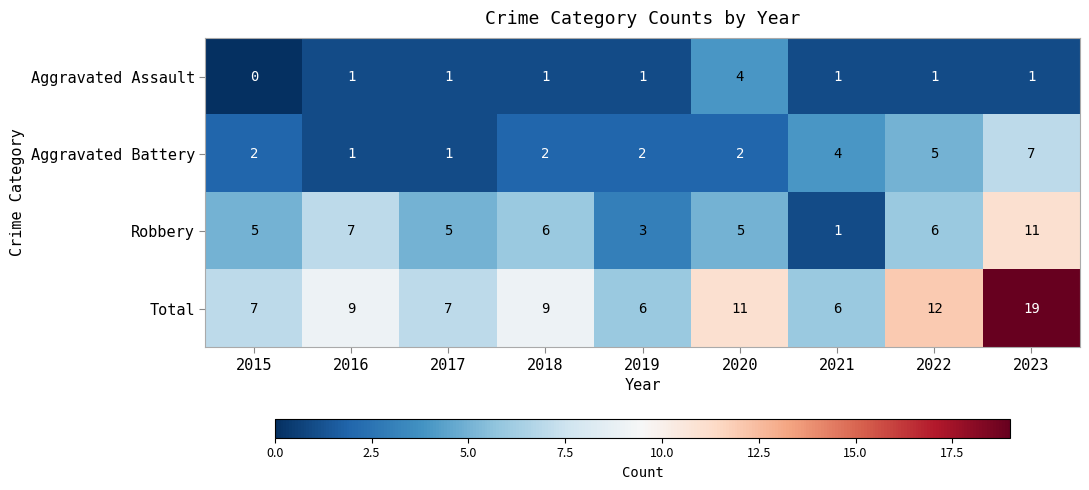

Is it true that Total equals 15 at 2016?

False